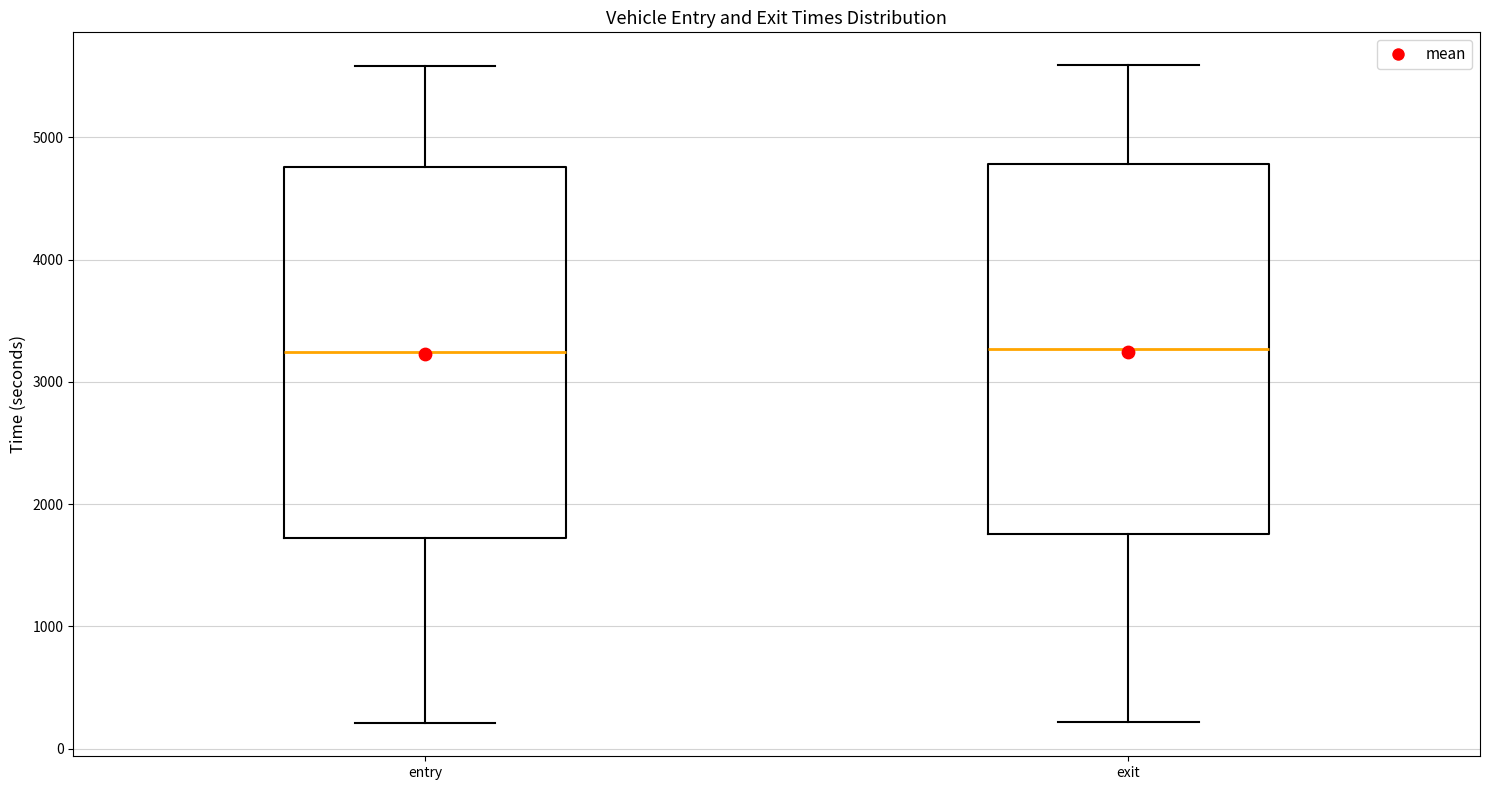

Where does the upper whisker of the box for exit end on the y-axis? The values are not printed on the chart, so give them approximately, as read against the axis.

5600